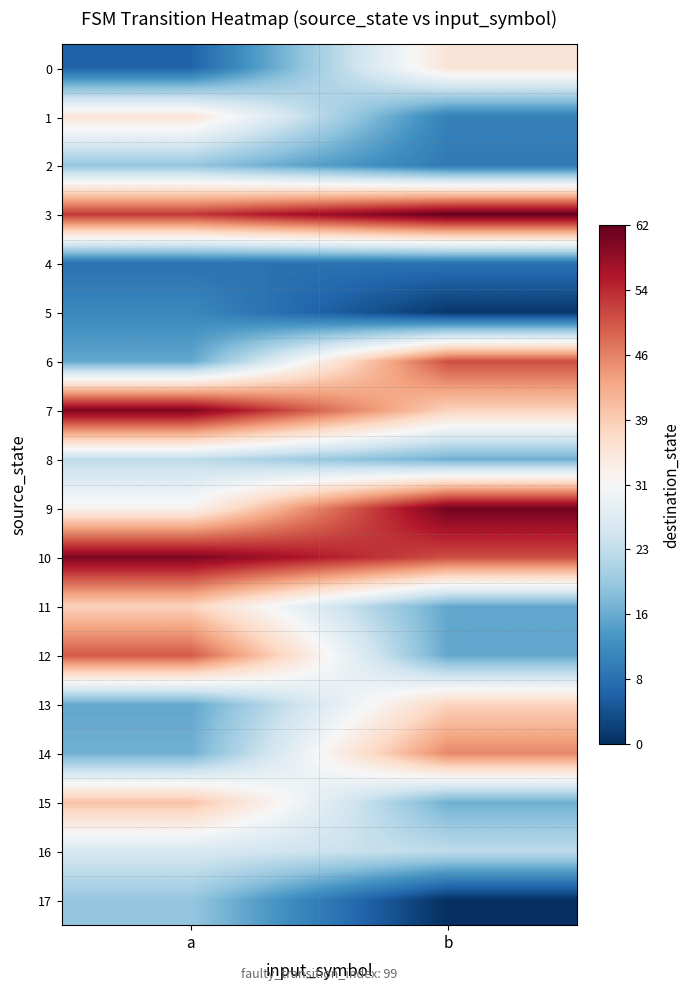

Which has a higher value, a or b?

b